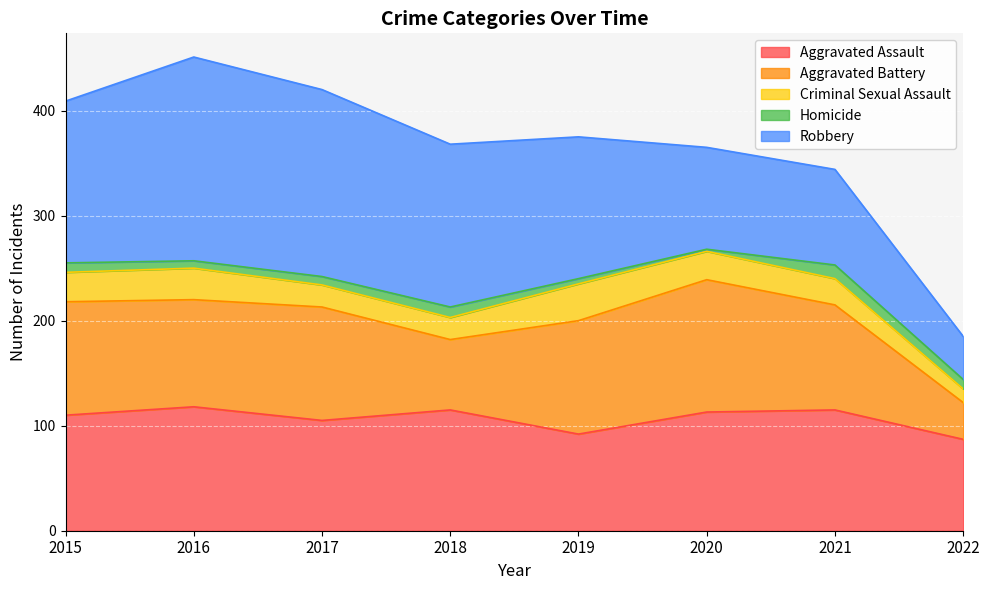

What is the sum of the Aggravated Assault values at 2019 and 2017?

197